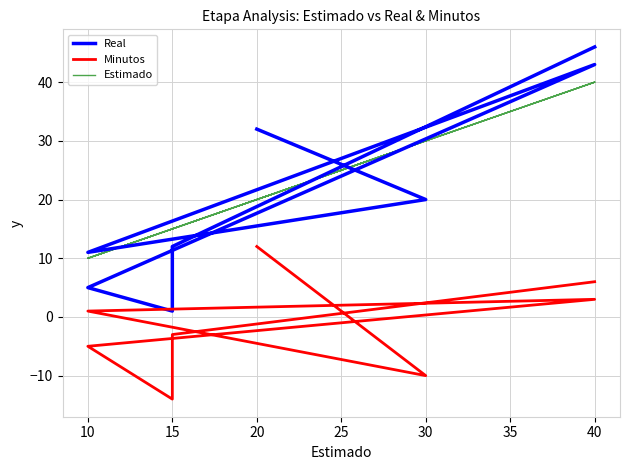

The Minutos series shows 6 at 40. True or false?

True